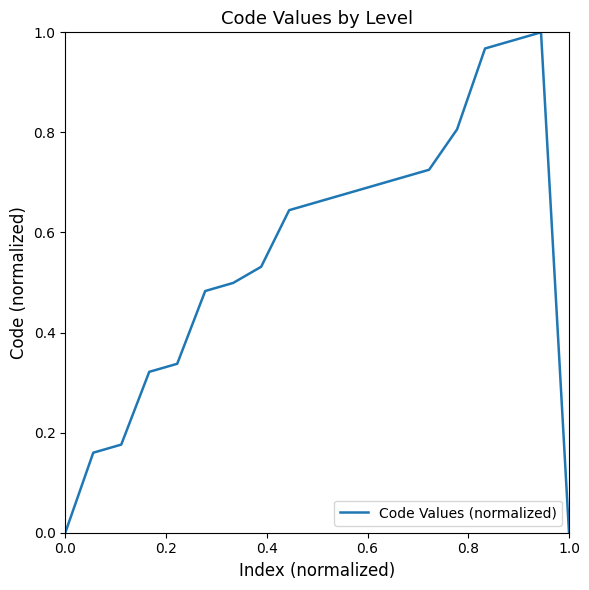

Does the chart have visible grid lines?

No